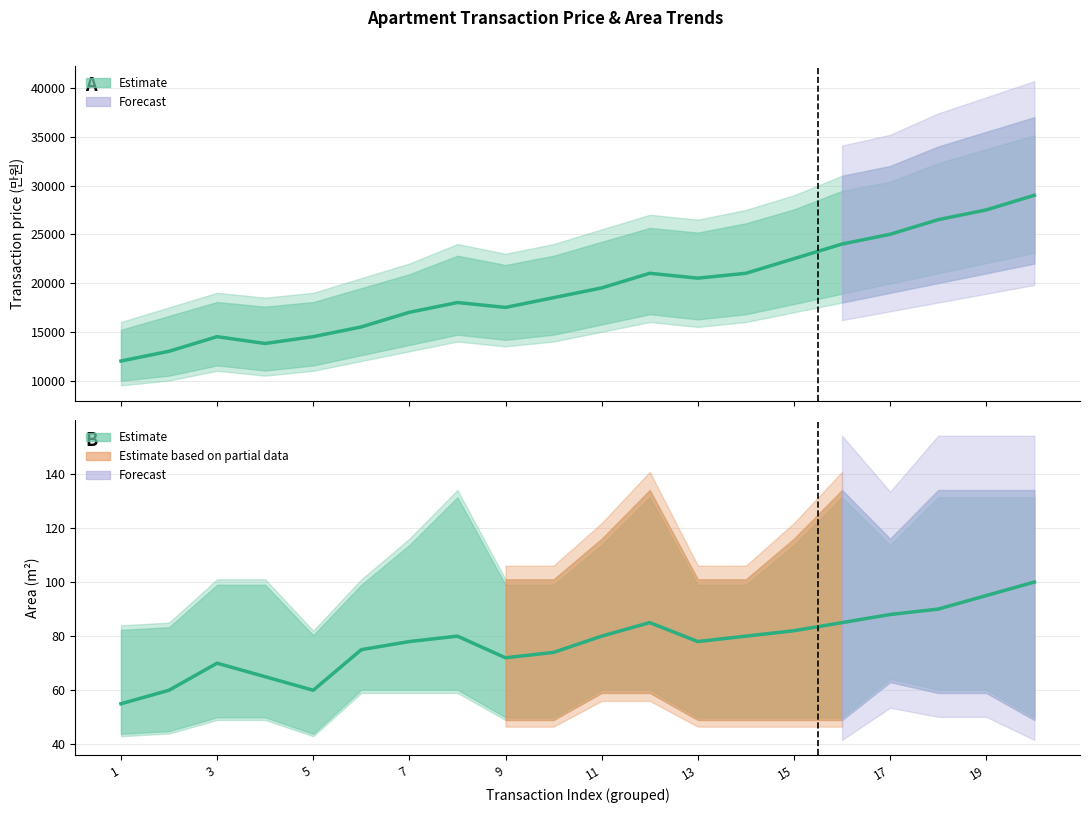

What is the lowest value of the Area midpoint series?

55